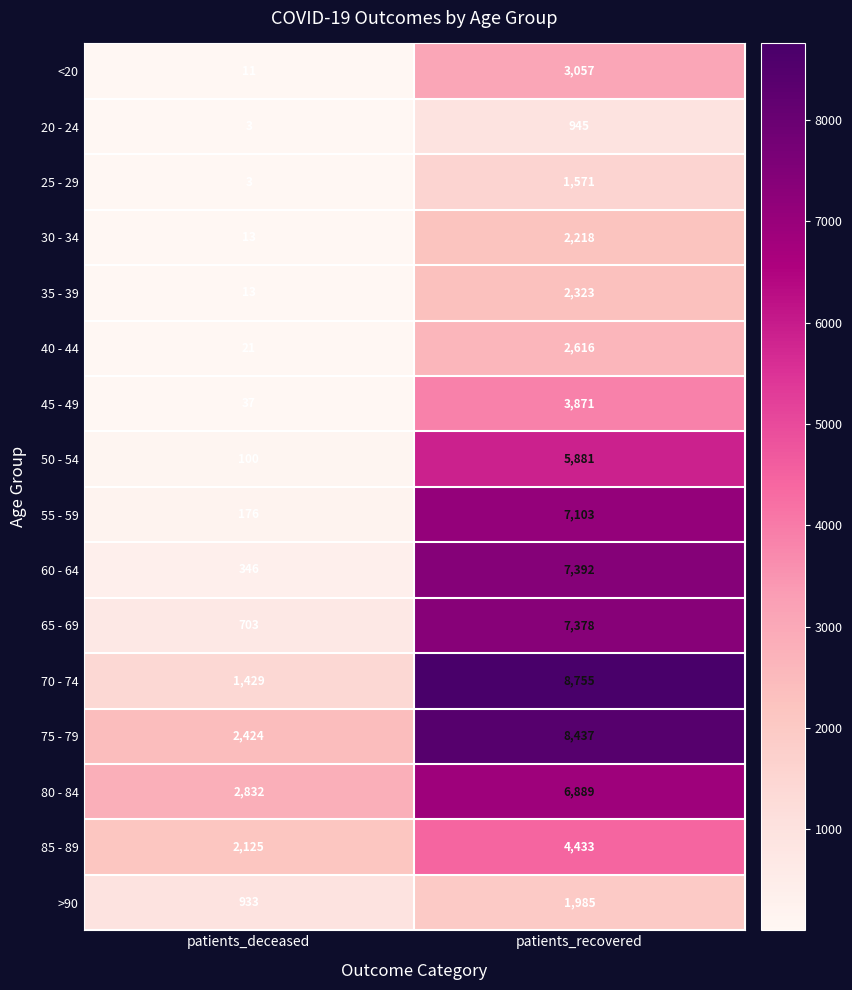

What value does the 75 - 79 series have at patients_recovered, to the nearest 10?

8440